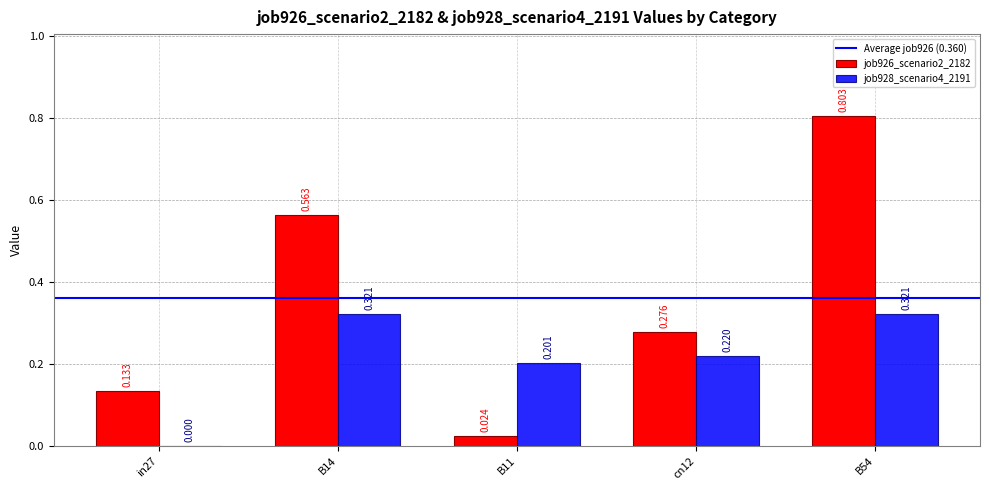

Does the chart contain stacked bars?

No